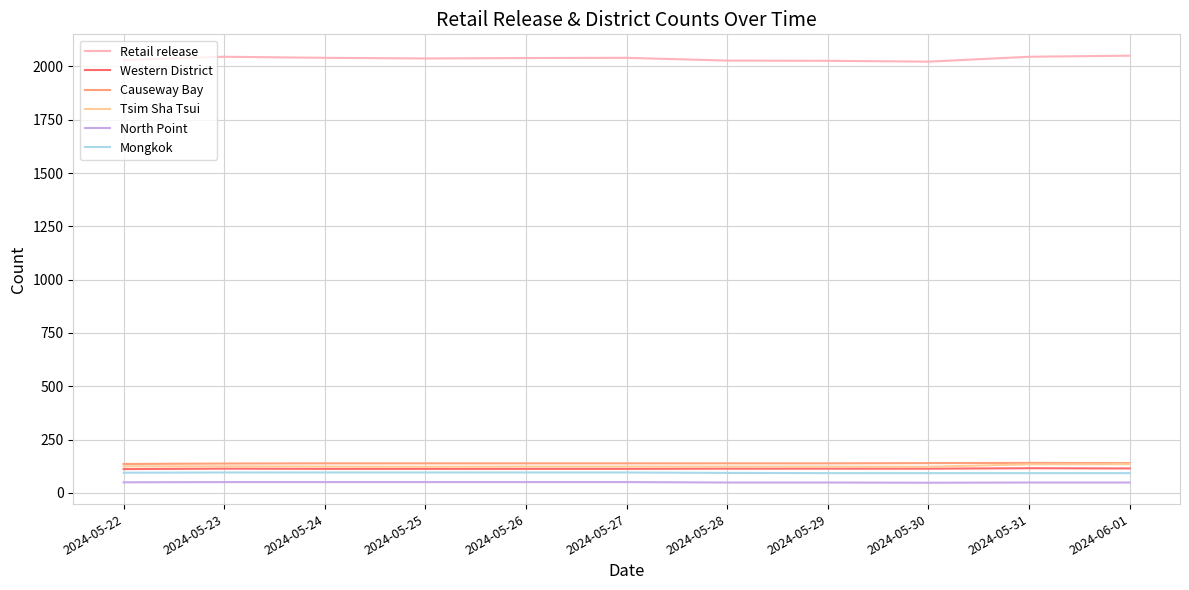

Is this an area chart (filled region under the line)?

No